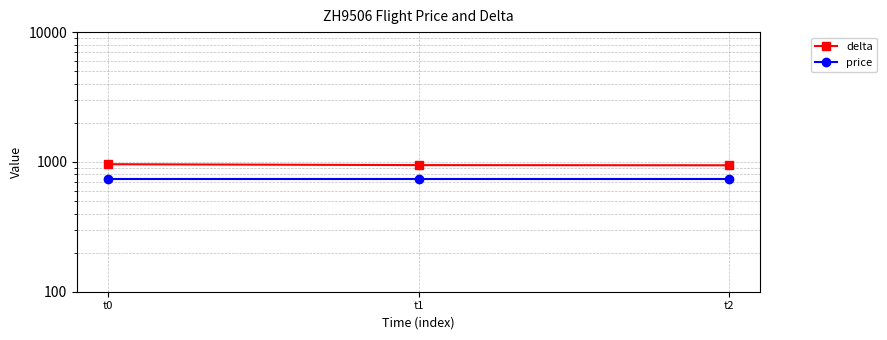

At which label does delta reach its minimum?

t2